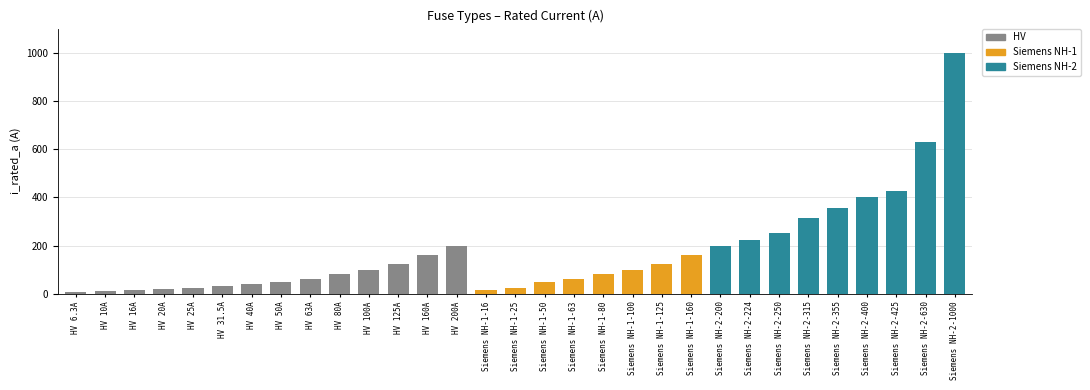

Which category has the highest value in the Siemens NH-1 series?

Siemens NH-1-160